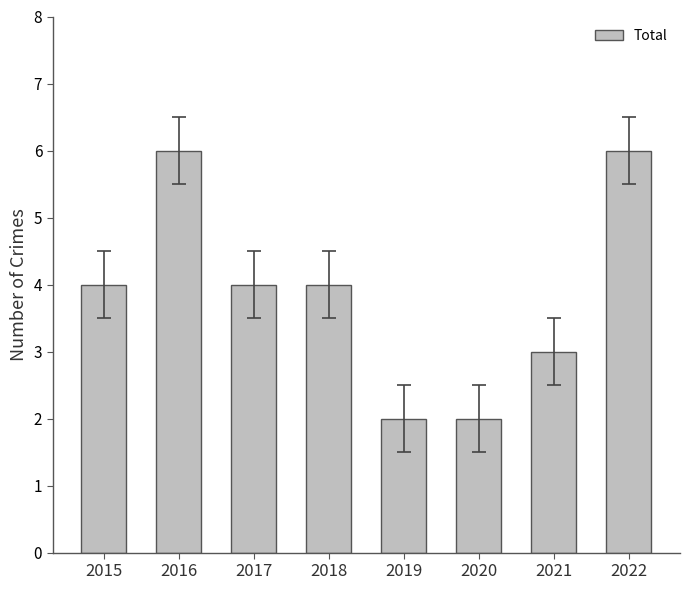

What is the value of the 7th bar from the left?

3